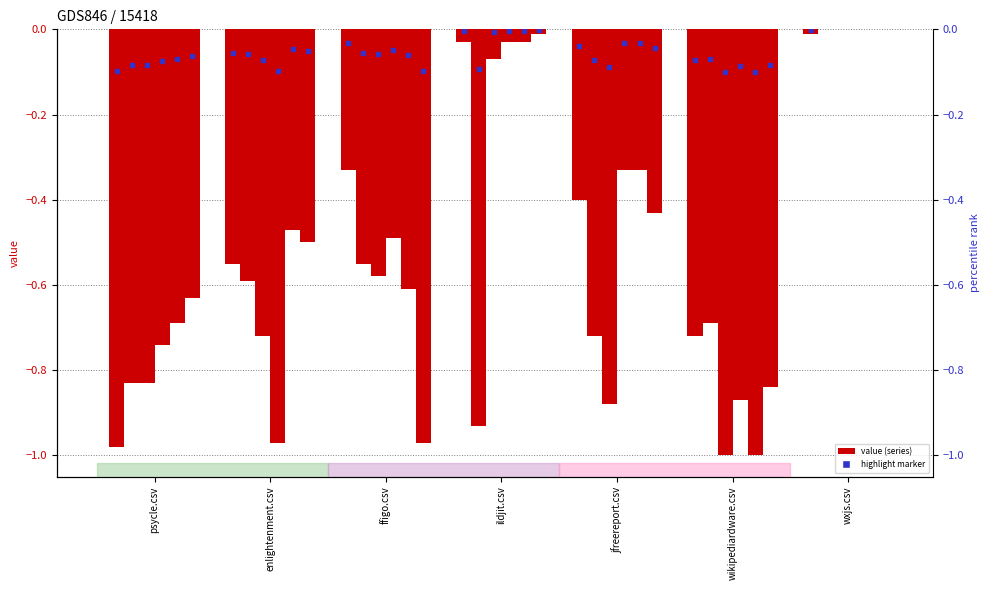

Between enlightenment.csv and wxjs.csv, which series saw the biggest shift?

enlightenment.csv